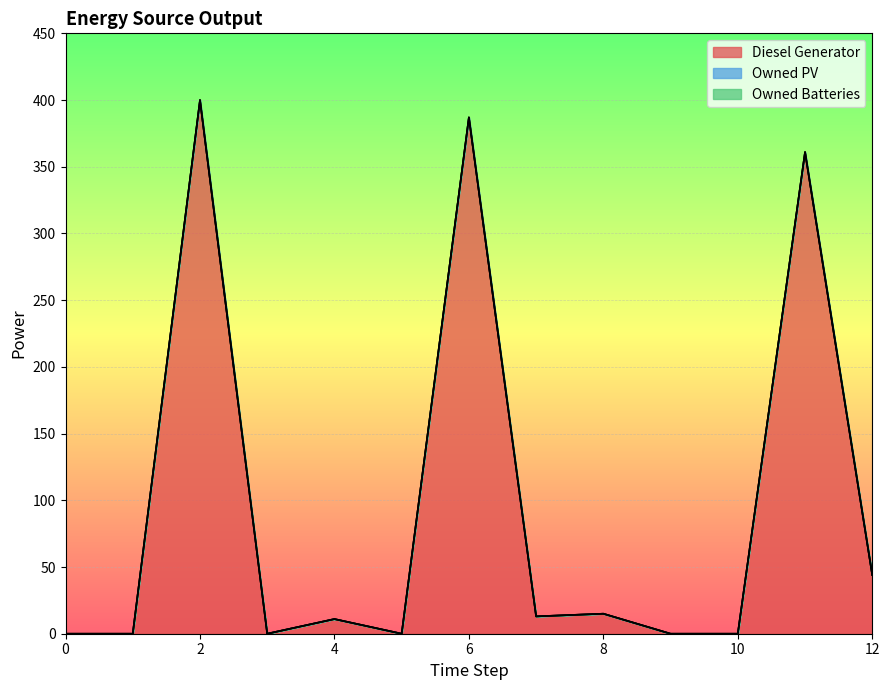

At which category does Diesel Generator reach its first local peak?

2